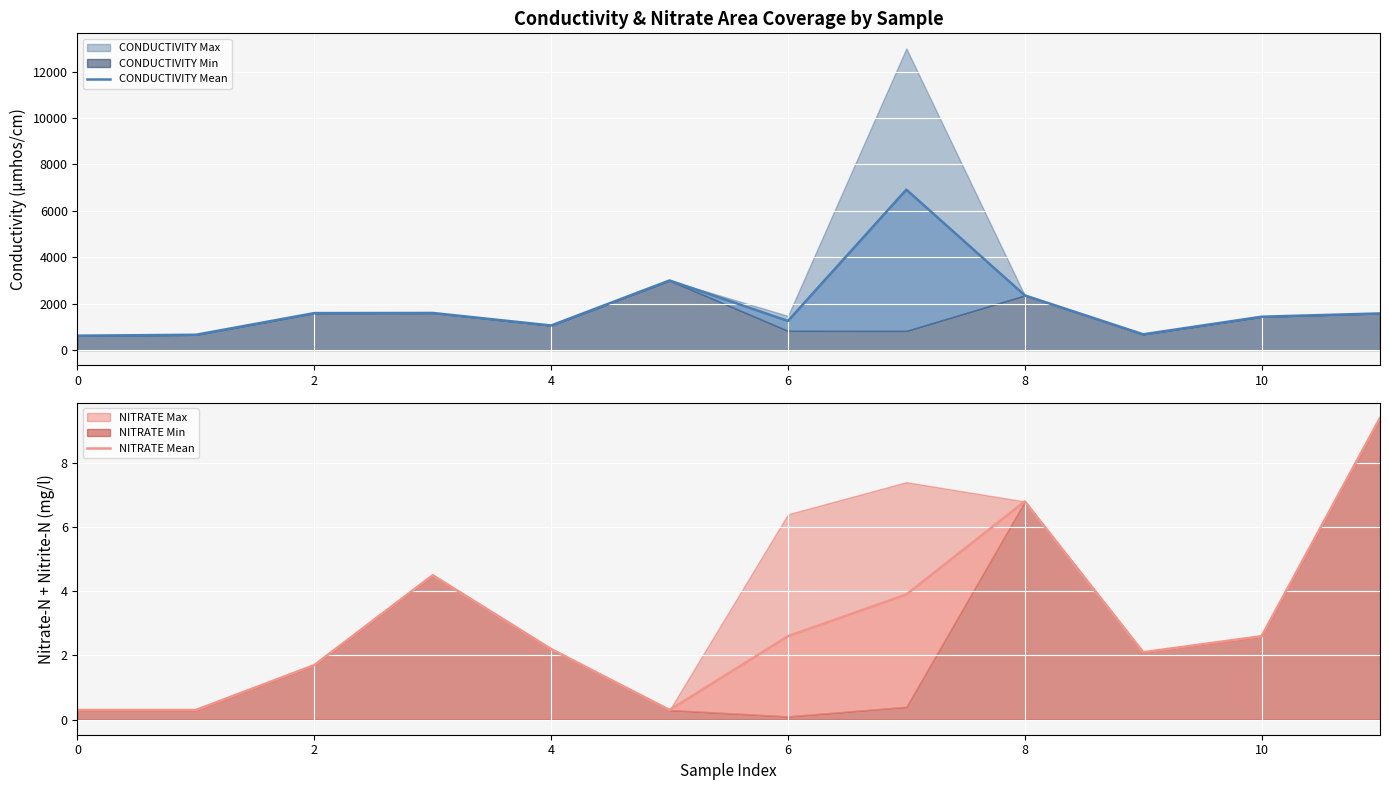

The value of CONDUCTIVITY Mean at 8 is 3258.6. True or false?

False